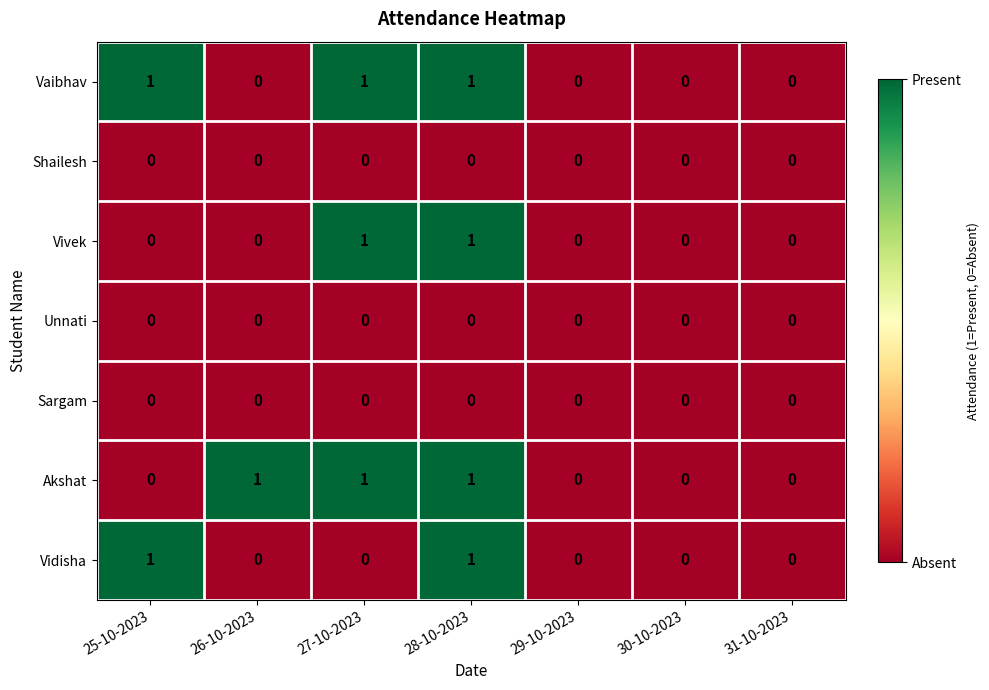

True or false: Akshat has a value of 0 at 26-10-2023.

False